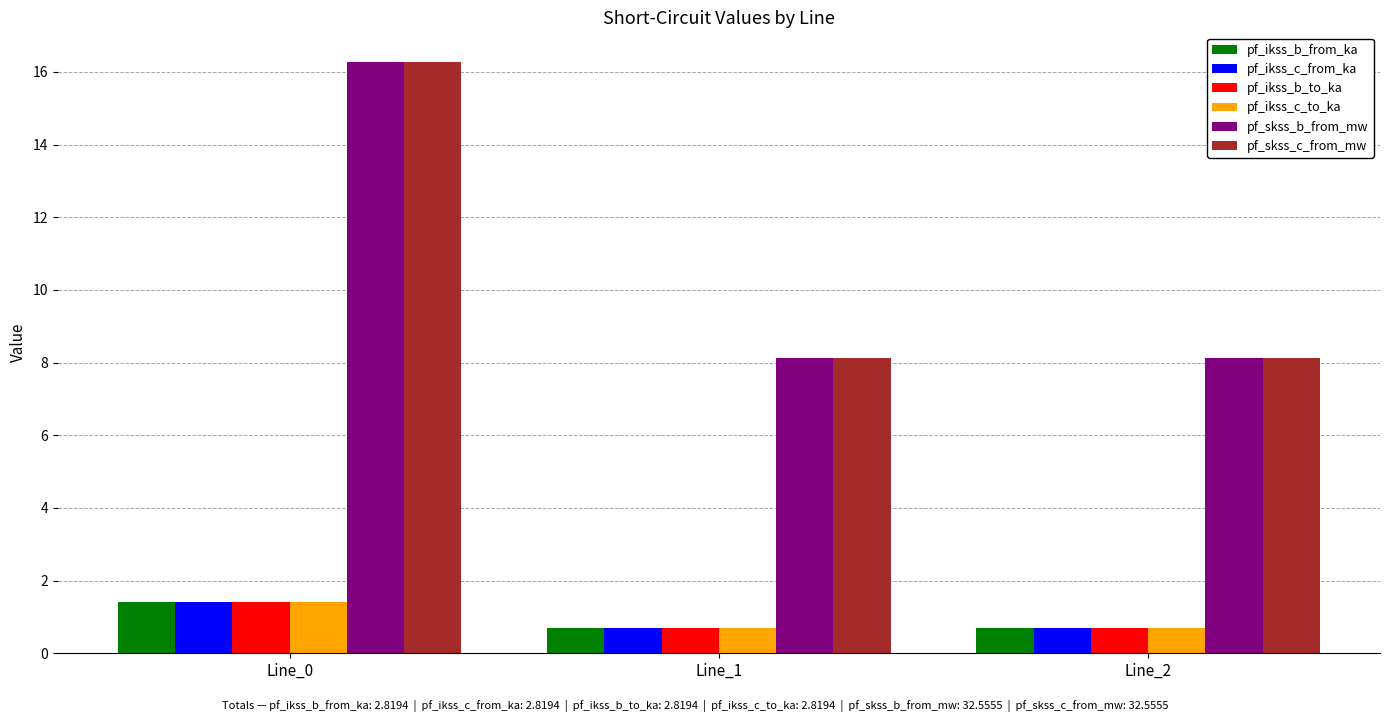

What is the lowest value of the pf_skss_b_from_mw series?

8.1